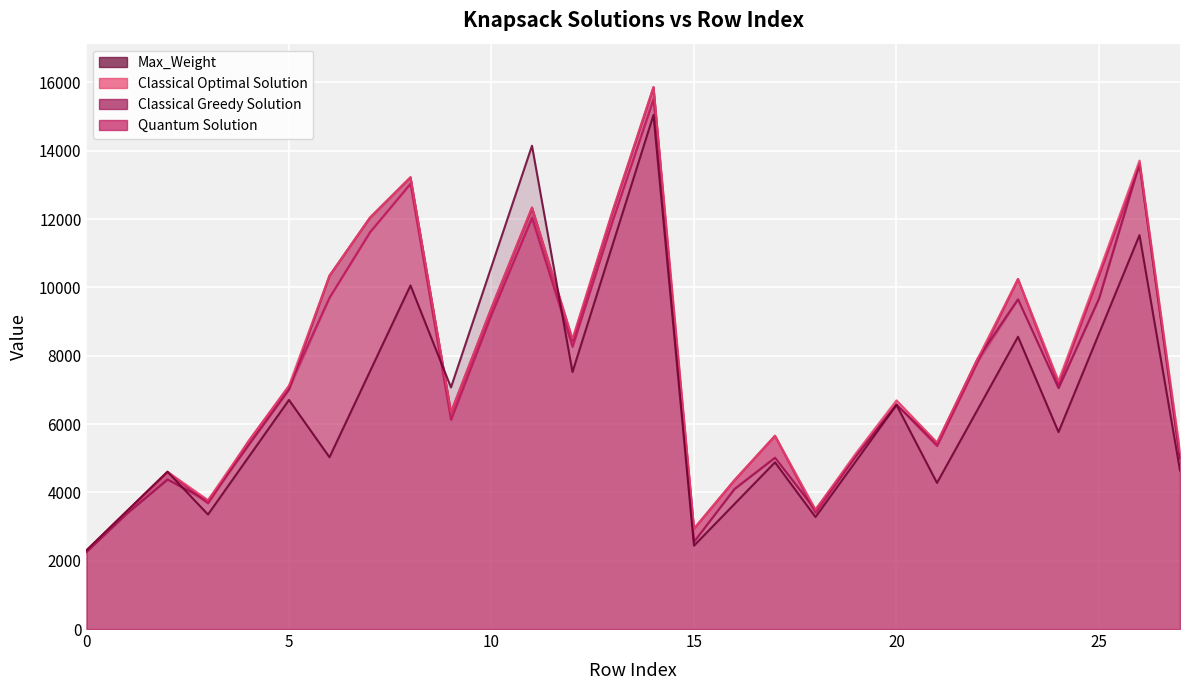

What is the difference between the highest and lowest values at 1?

71